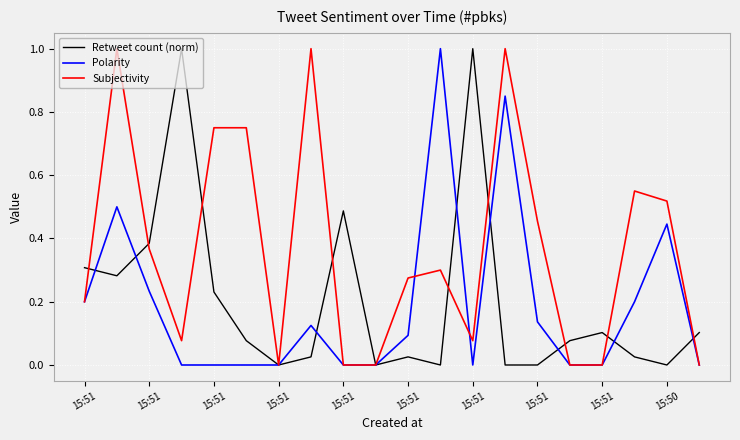

Which series has the largest total across all categories?

Subjectivity